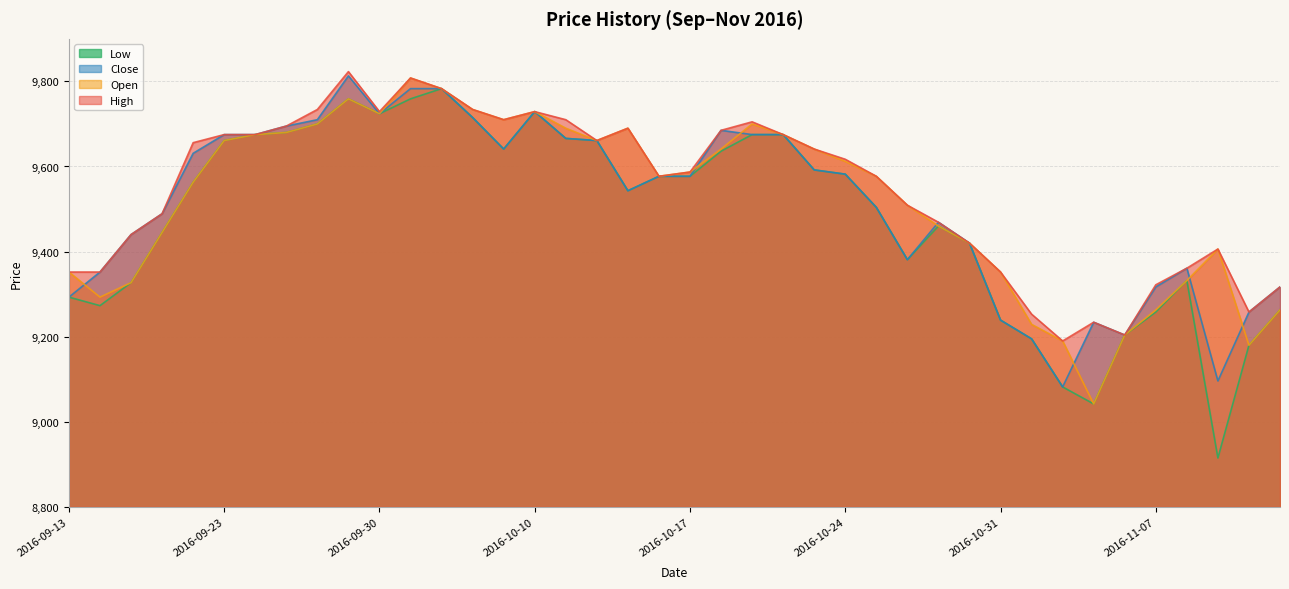

True or false: Close and Open cross at least once.

True